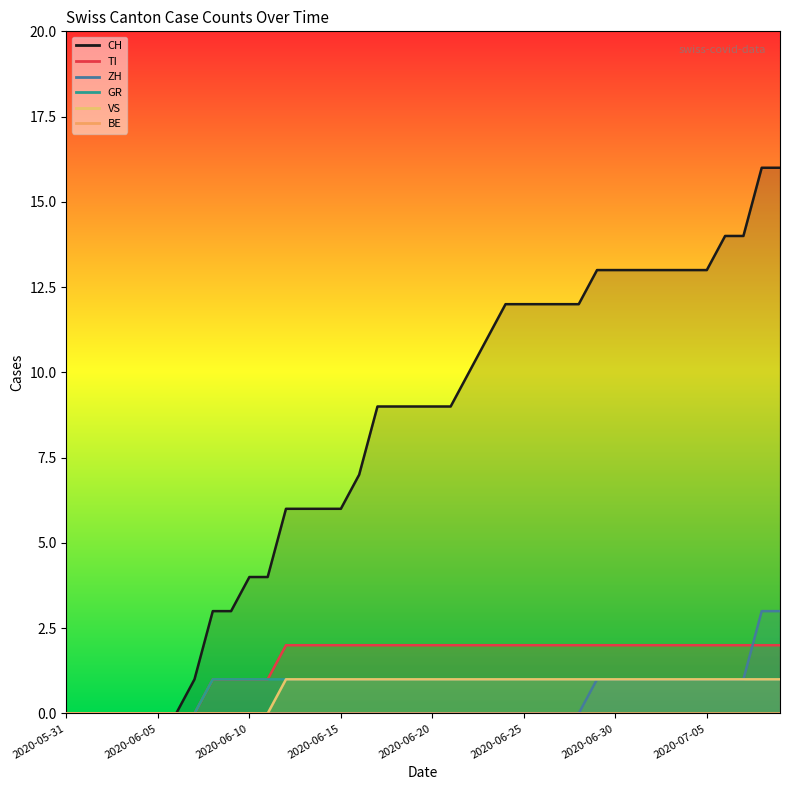

True or false: VS and ZH cross at least once.

False